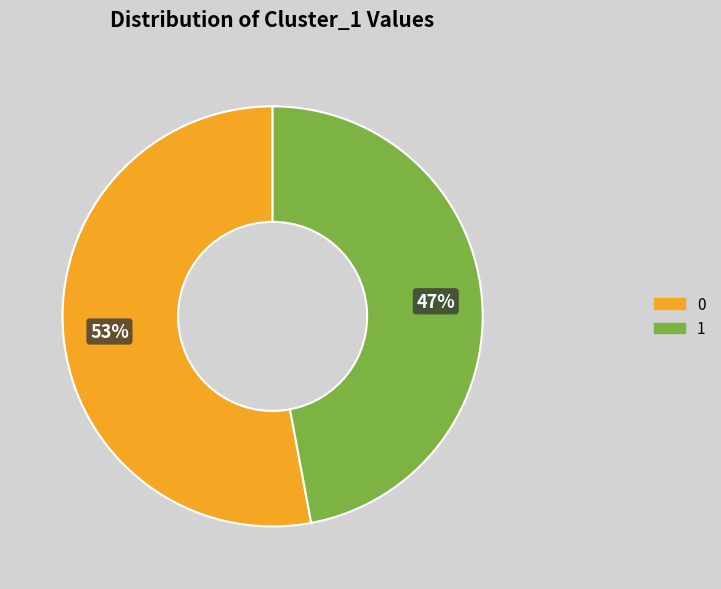

Is the sum of 0 and 1 greater than half?

Yes